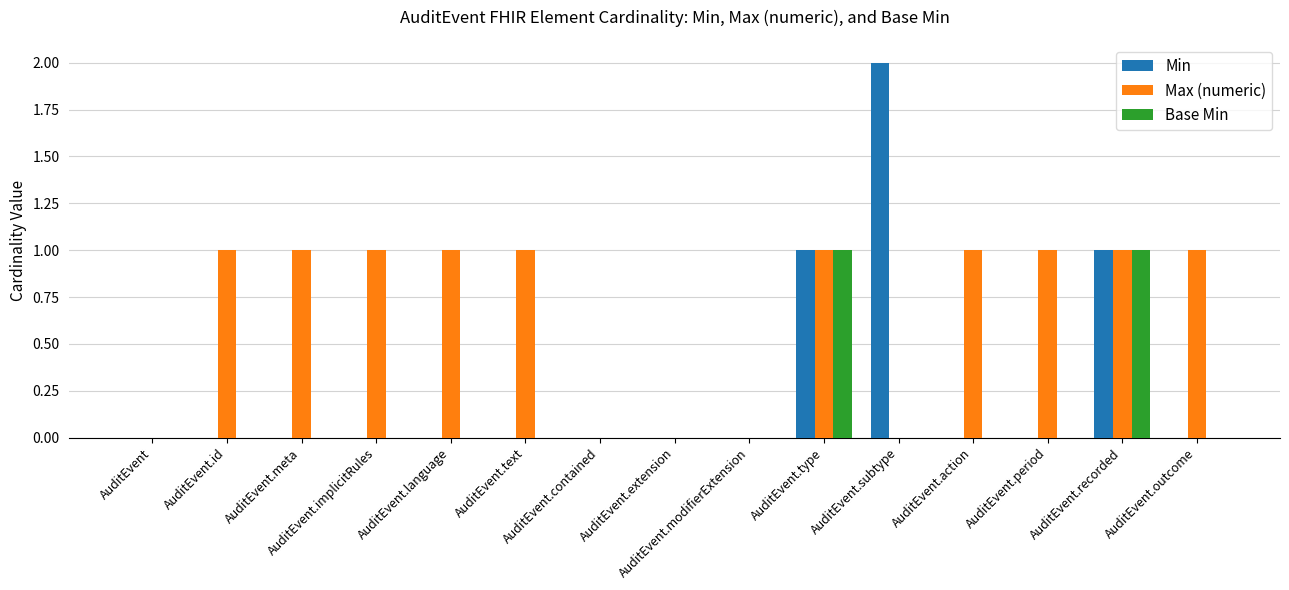

Which series has the largest total across all categories?

Max (numeric)